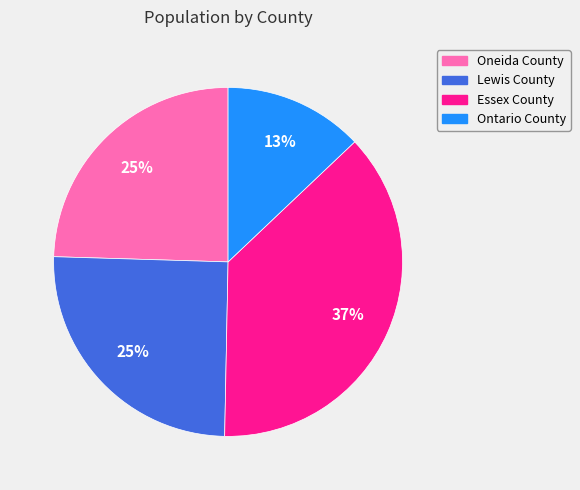

To the nearest percent, what percentage of the pie is Essex County?

37%